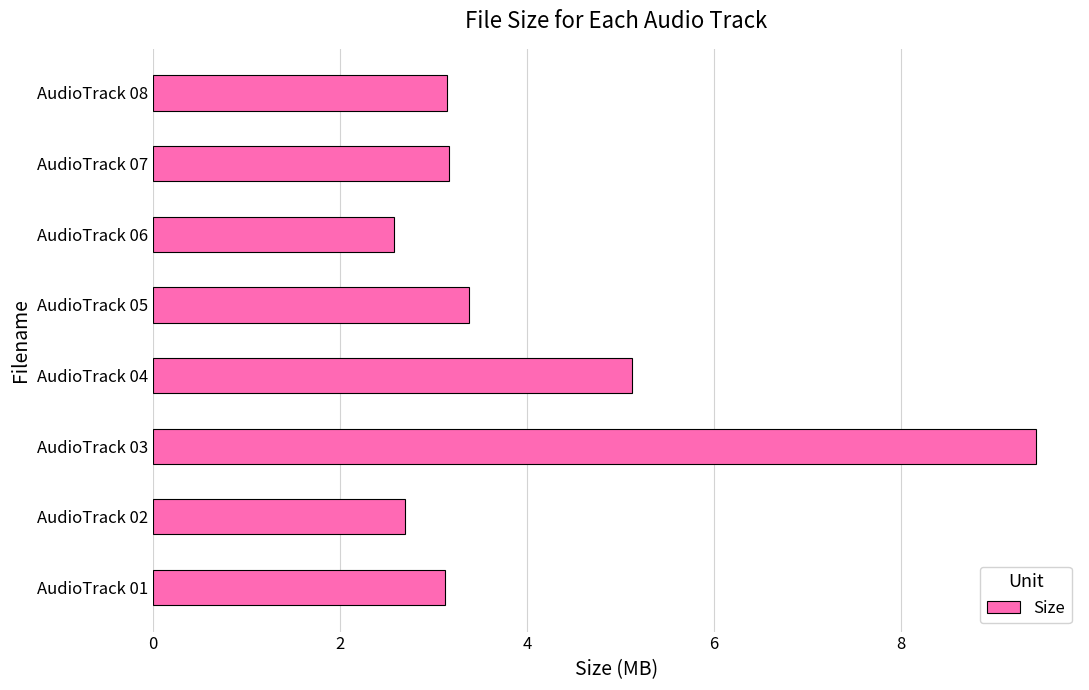

What is the greatest value displayed?

9.4